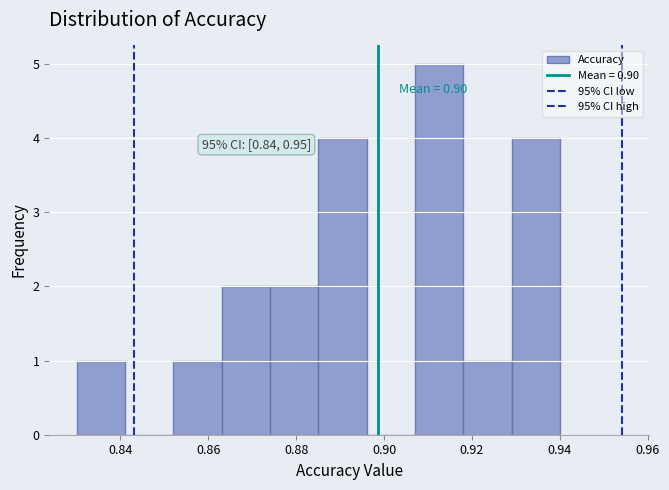

Which range on the x-axis has the tallest bar?

0.907 to 0.918